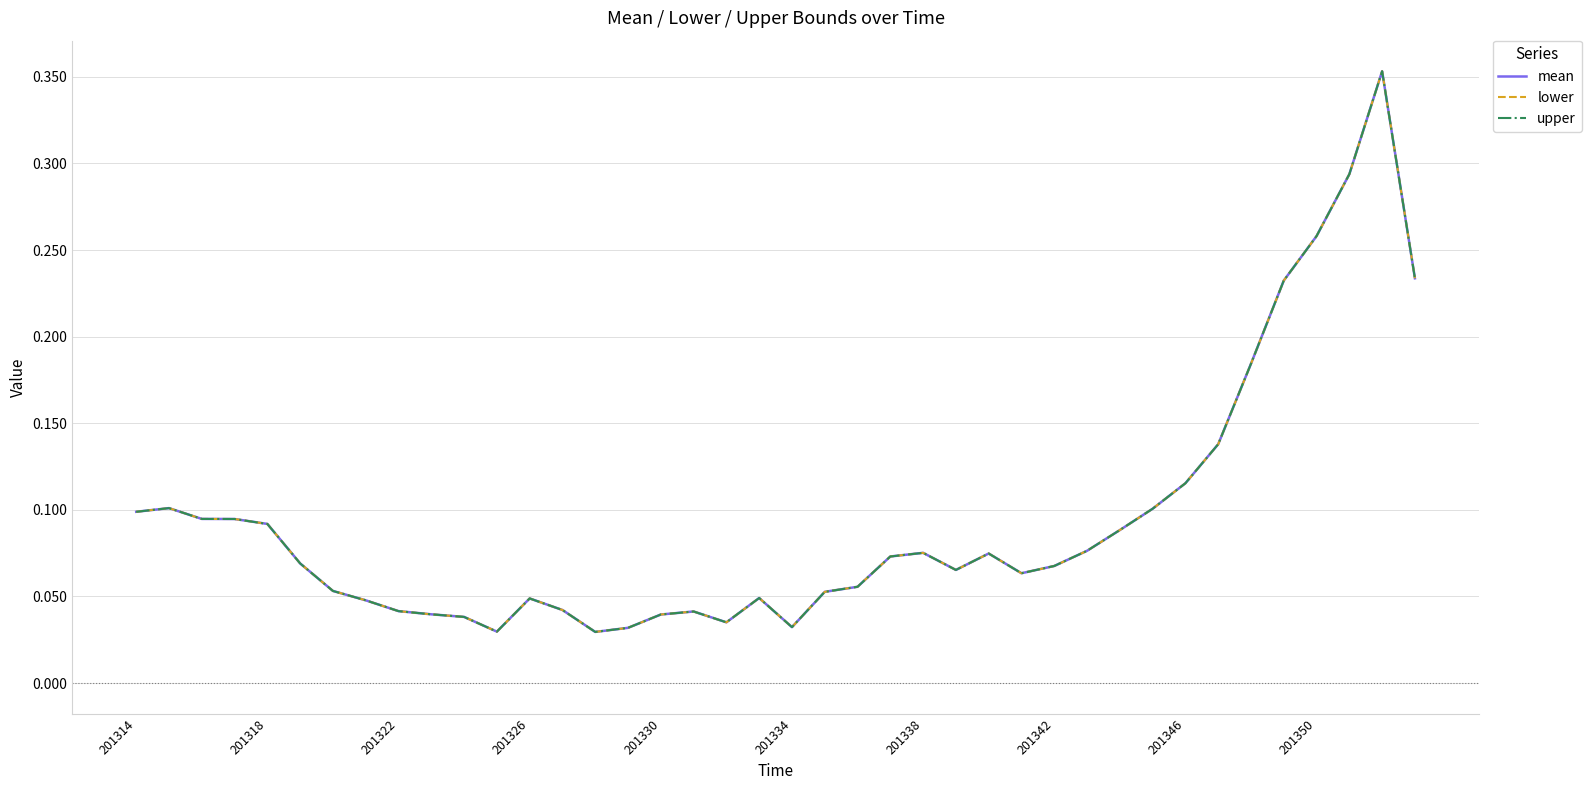

What is the difference between the second highest and minimum values in the upper series?

0.3